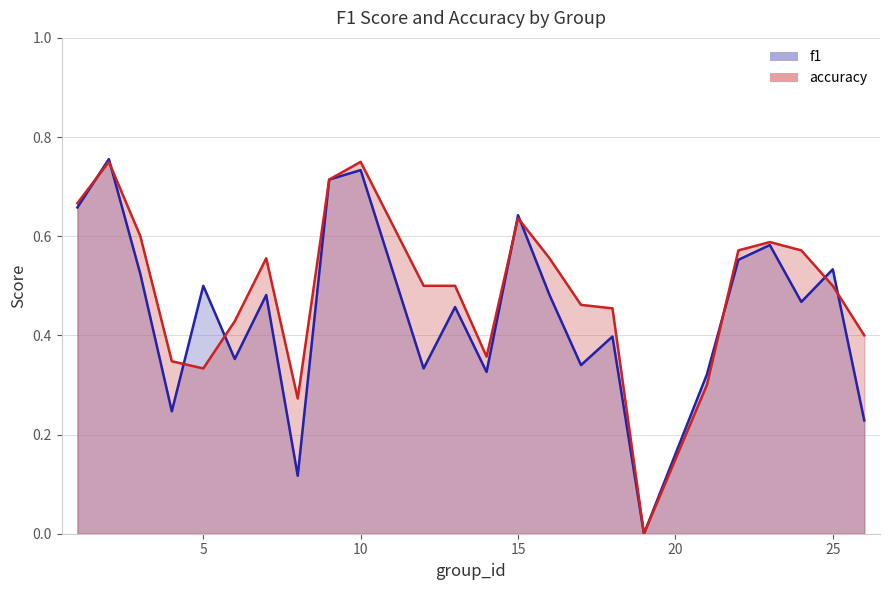

Is the value of accuracy at 16 greater than the value of f1 at 4?

Yes